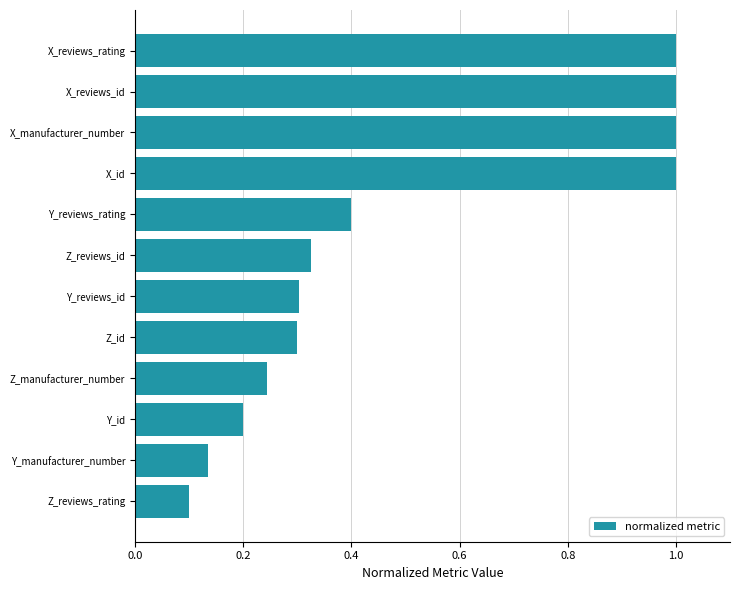

What is the maximum value shown in the chart?

1.0